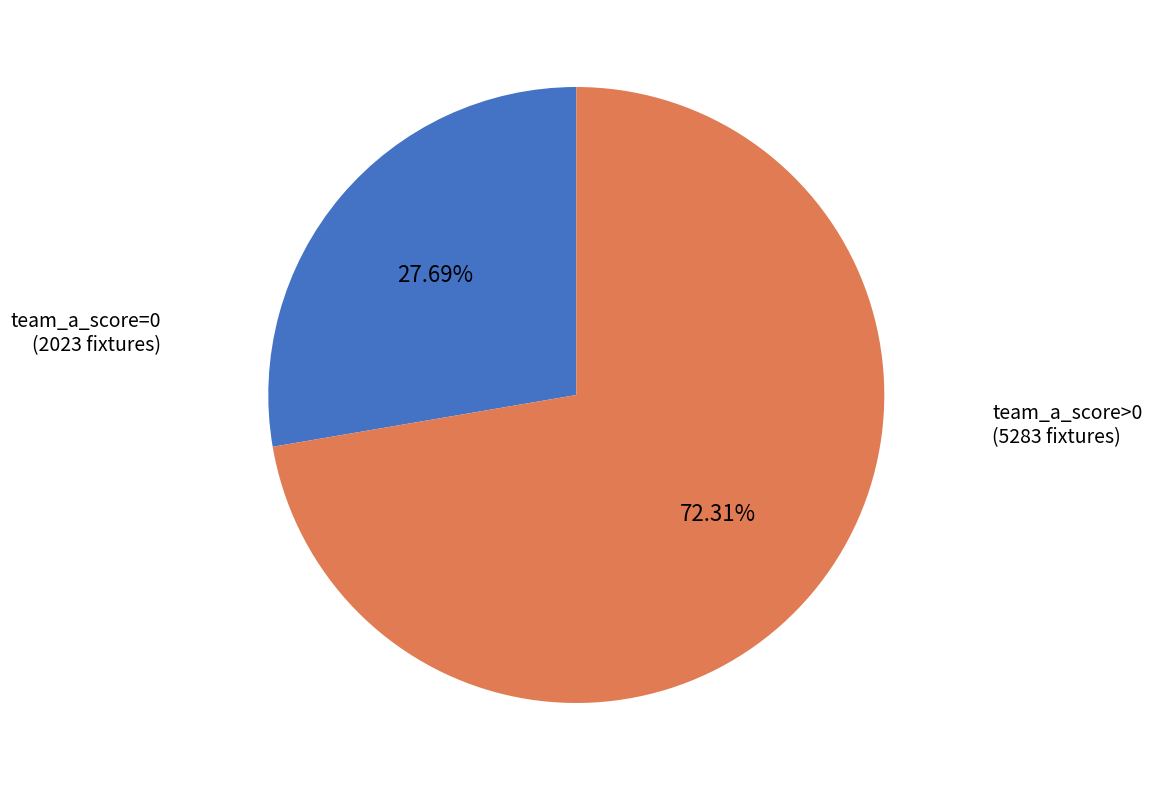

Does team_a_score=0 account for over 50% of the chart?

No